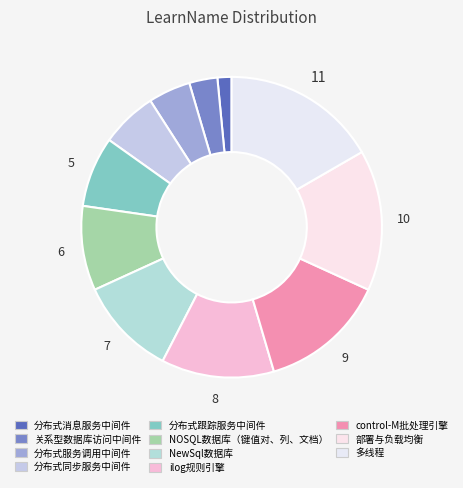

To the nearest percent, what is the combined percentage of 多线程 and NOSQL数据库（键值对、列、文档）?

26%